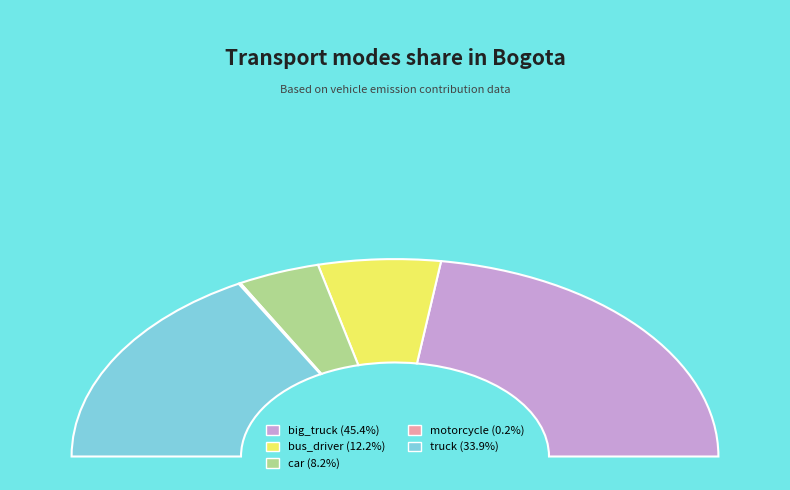

How many slices are in this pie chart?

5